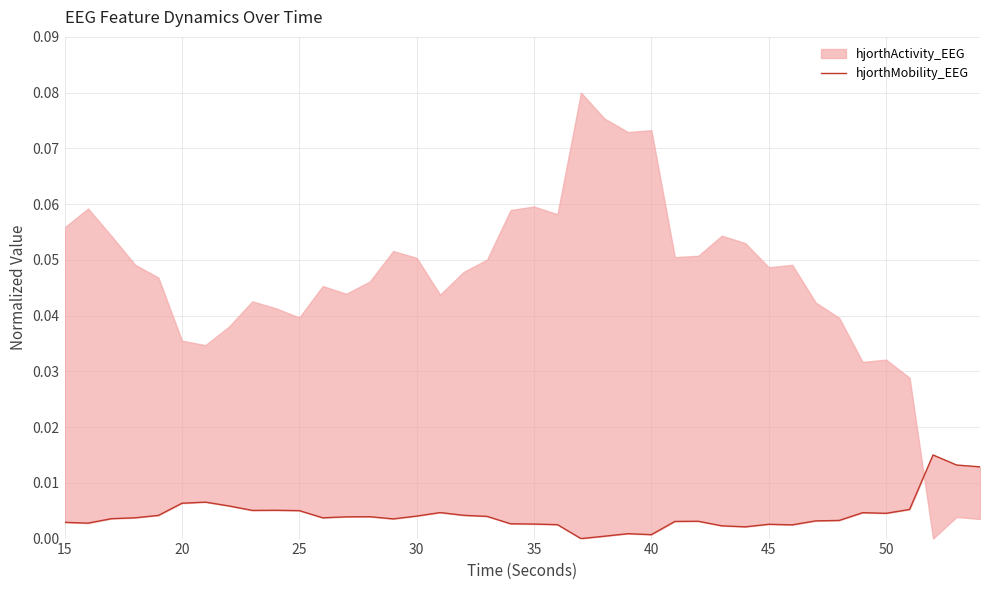

How many points are lower than both their immediate neighbors (excluding endpoints)?

9